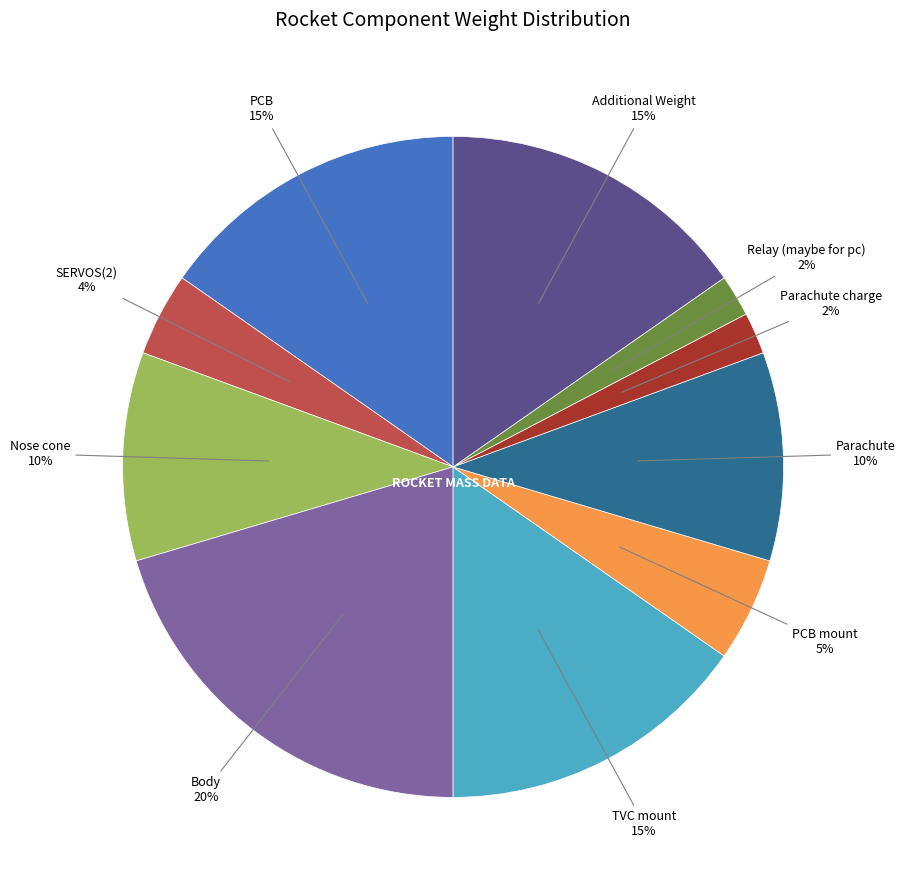

To the nearest percent, what is the difference between the largest and smallest slice percentages?

18%